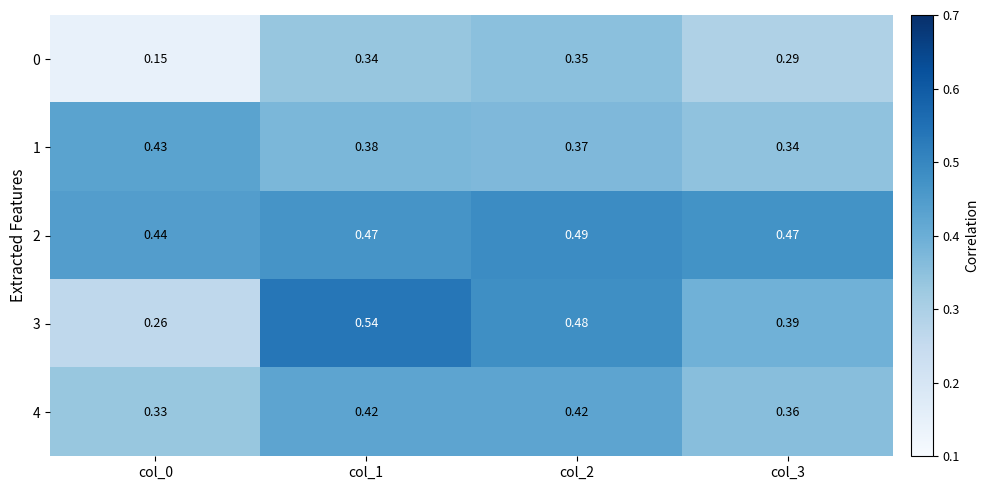

Is the value of 0 at col_3 greater than the value of 2 at col_2?

No